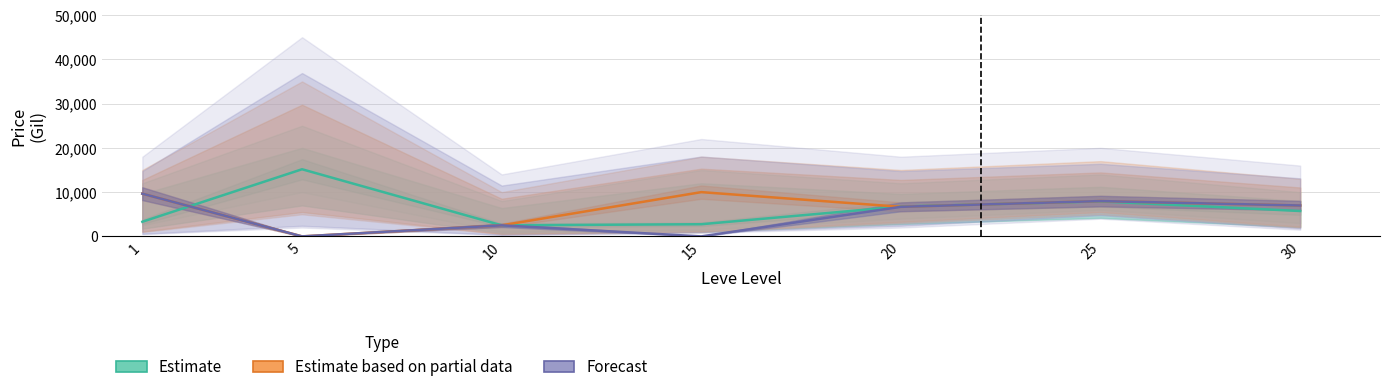

Does the chart have visible grid lines?

Yes